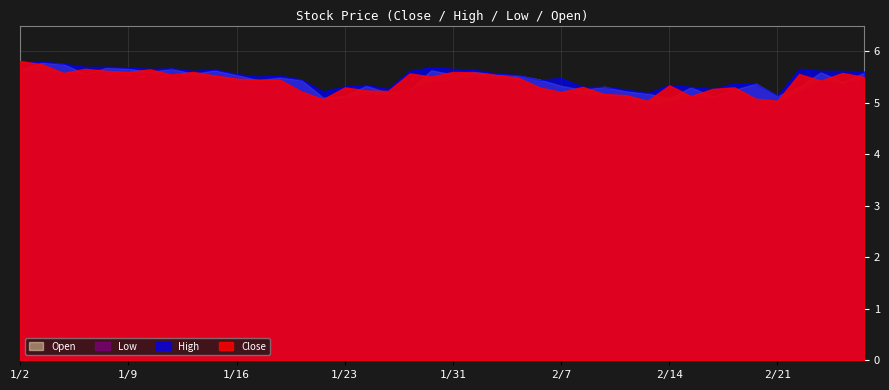

List the labels in order of Open value, largest first.

1/3, 1/4, 1/8, 1/9, 1/11, 1/2, 1/15, 1/30, 1/10, 2/1, 2/25, 2/27, 1/7, 1/14, 1/31, 2/4, 1/16, 2/5, 1/18, 2/6, 1/17, 1/21, 2/26, 2/20, 1/24, 2/7, 2/11, 2/22, 2/15, 1/29, 2/8, 2/19, 2/12, 1/28, 2/13, 1/23, 2/21, 2/18, 1/22, 2/14